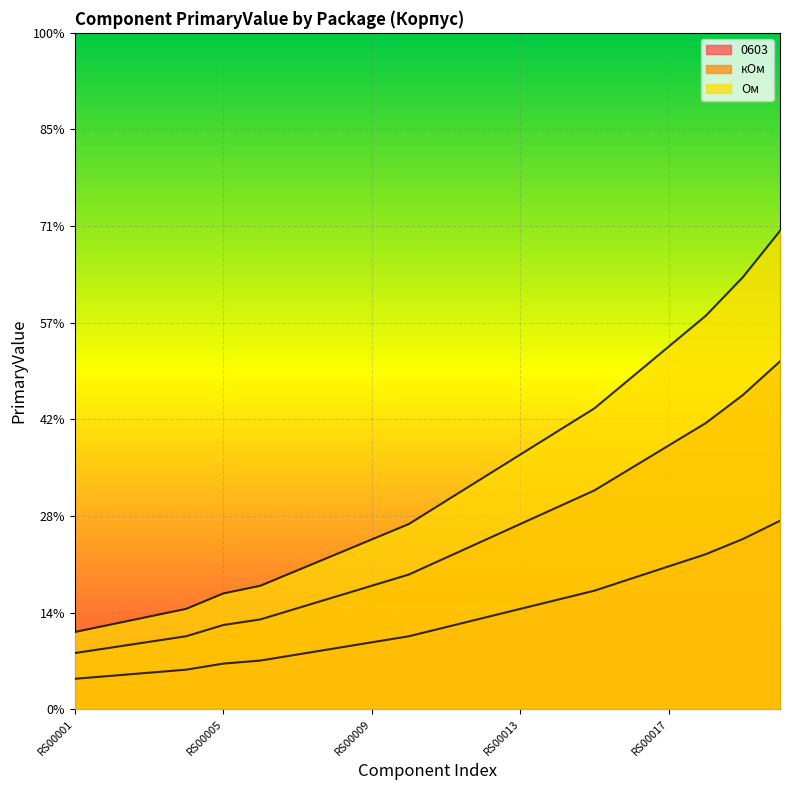

True or false: кОм and Ом cross at least once.

False